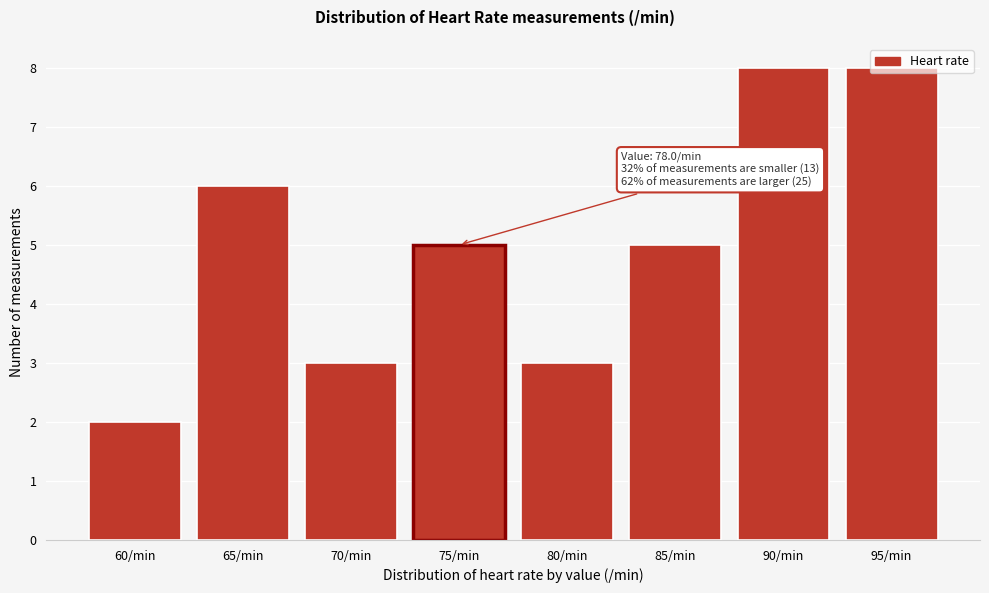

The chart shows a value of 5 at 85/min. True or false?

True